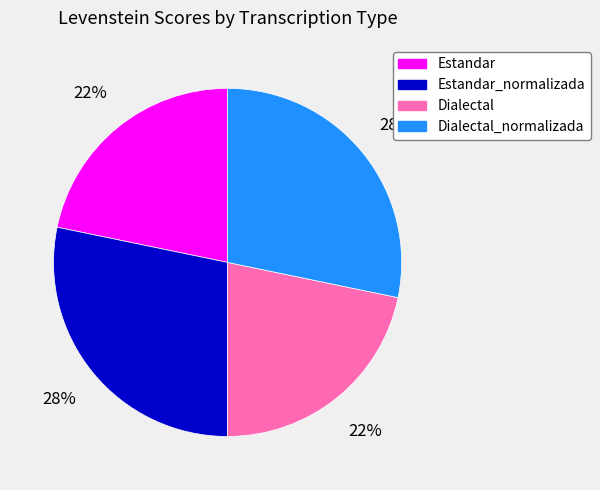

Is there any slice that represents more than half of the pie?

No